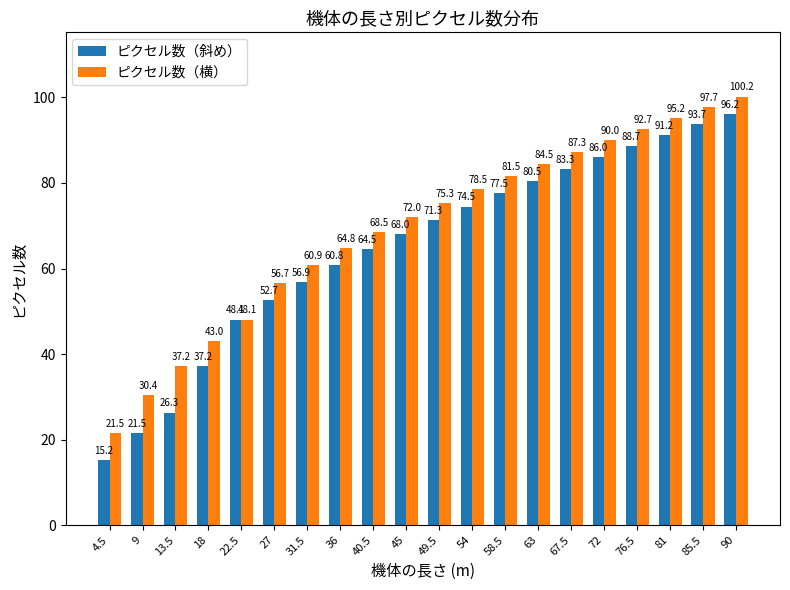

What value does the ピクセル数（横） series have at 72?

90.0